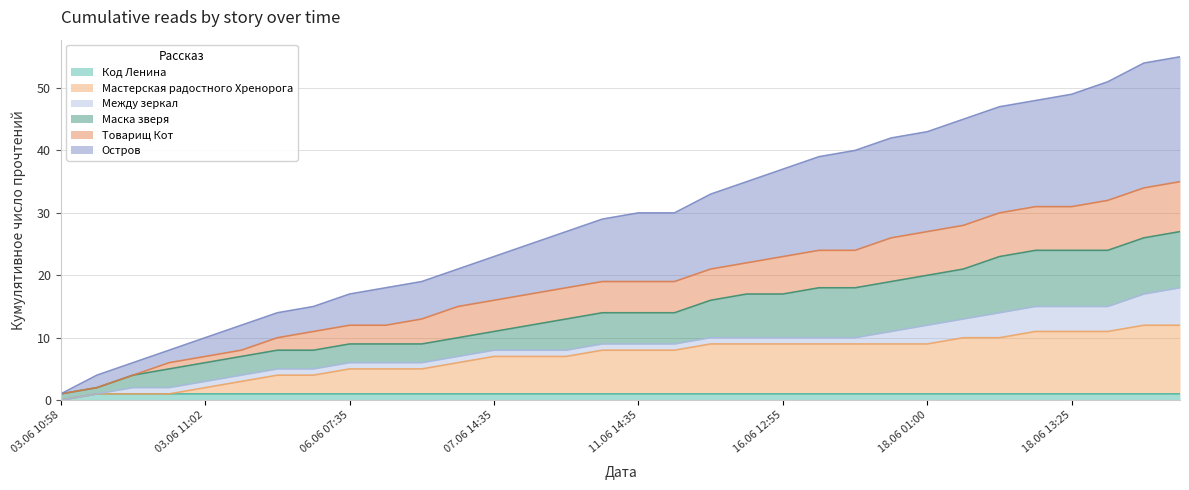

Count the number of categories in the chart.

32